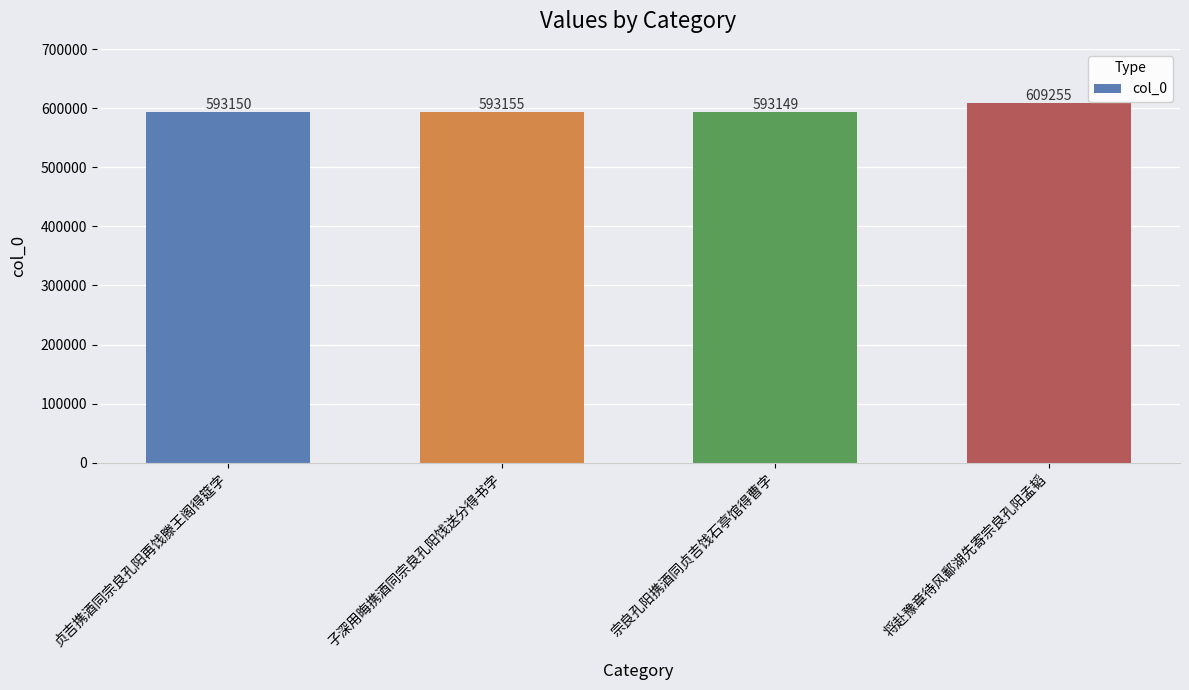

Reading left to right, what are all the values shown in this chart?

贞吉携酒同宗良孔阳再饯滕王阁得筵字=593150	子深用晦携酒同宗良孔阳饯送分得书字=593155	宗良孔阳携酒同贞吉饯石亭馆得曹字=593149	将赴豫章待风鄱湖先寄宗良孔阳孟韬=609255